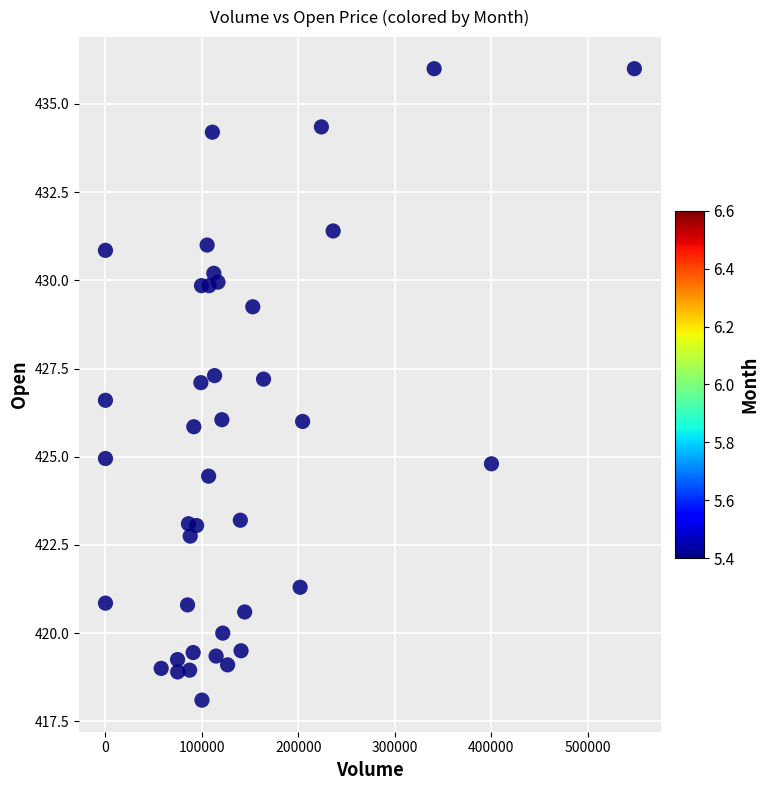

What is the range of X values (max minus min)?

548203.0